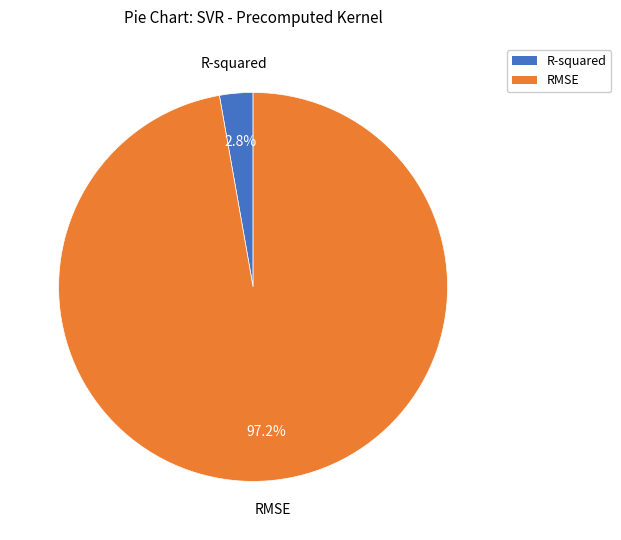

To the nearest percent, what portion does R-squared represent?

3%